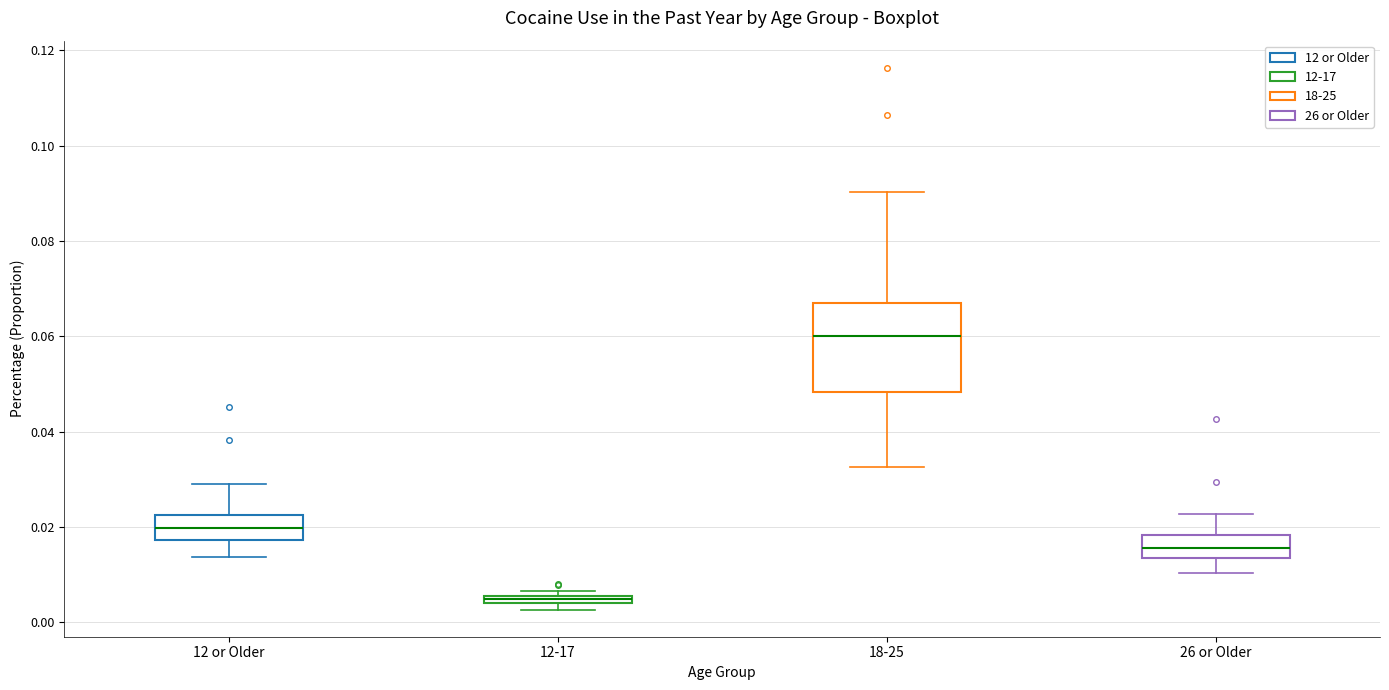

Comparing the boxes themselves (not the whiskers), which one is the tallest?

18-25